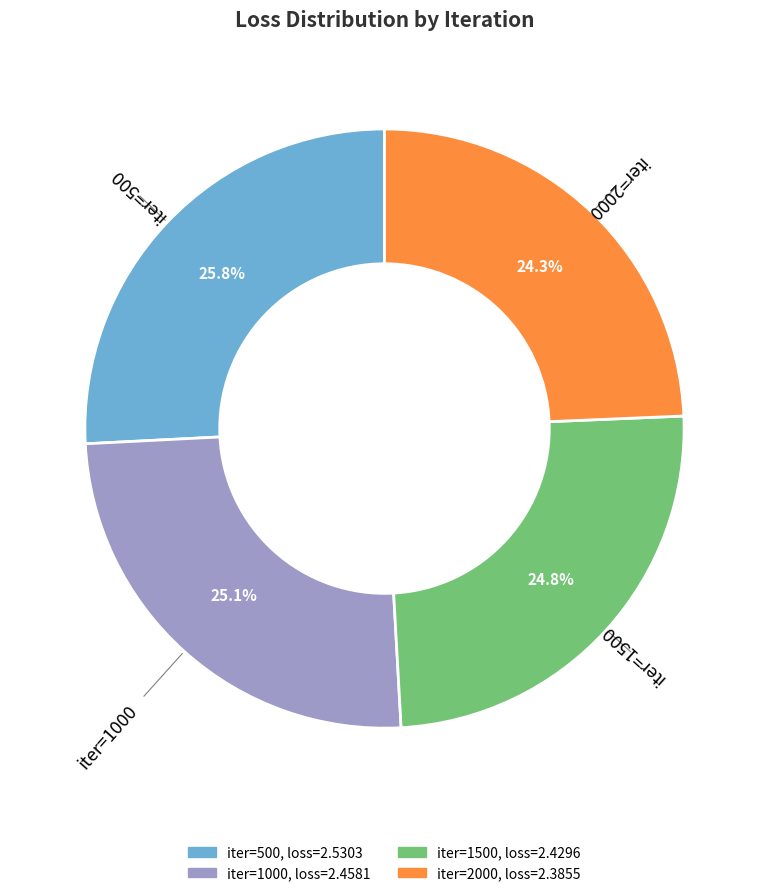

How many slices are in this pie chart?

4